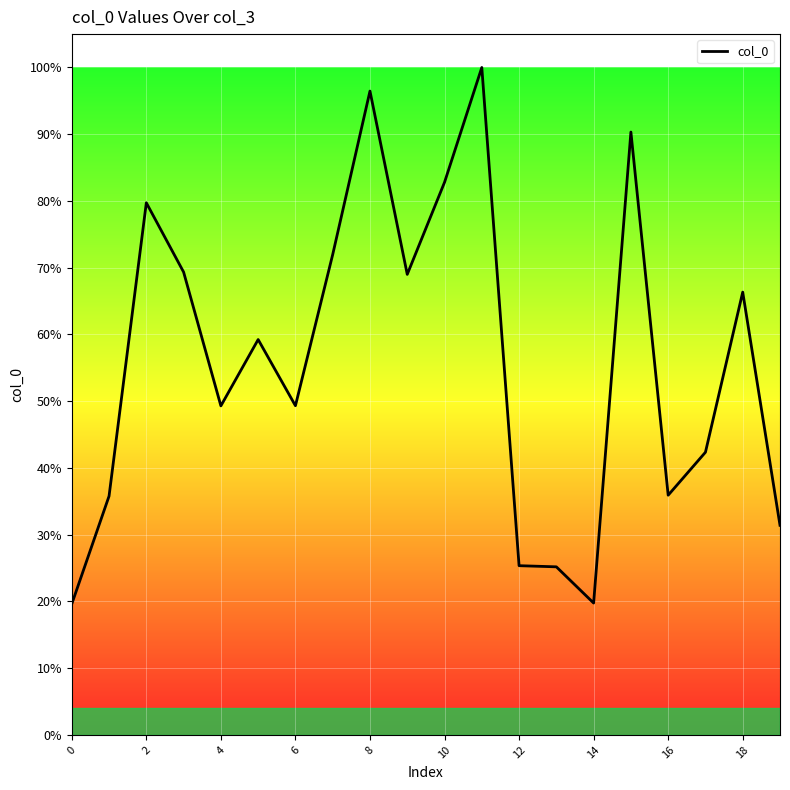

Does the chart display data point markers on the line(s)?

No